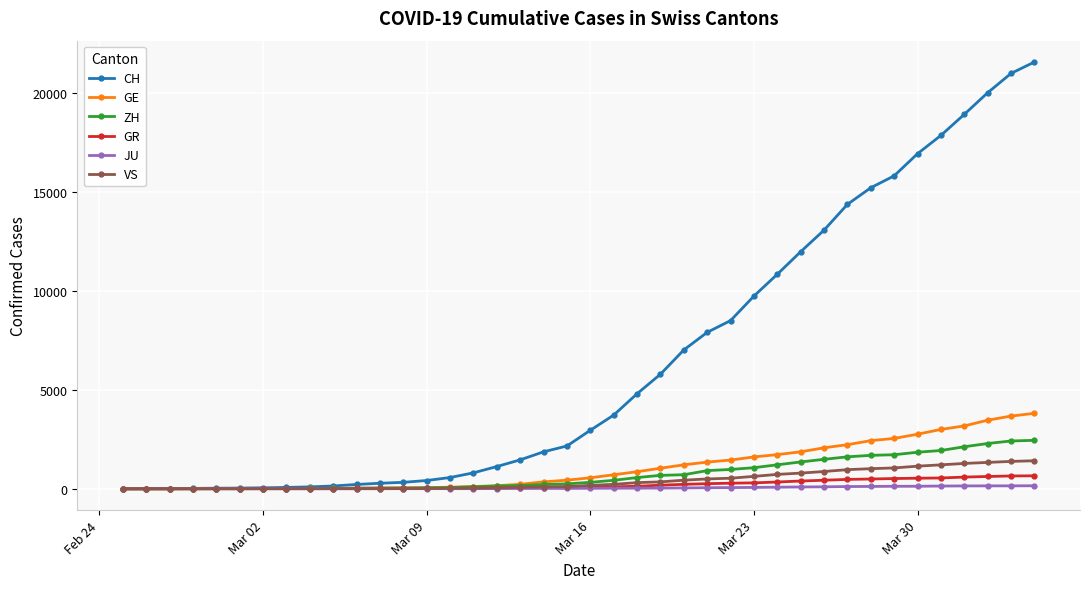

Which series has the largest total across all categories?

CH